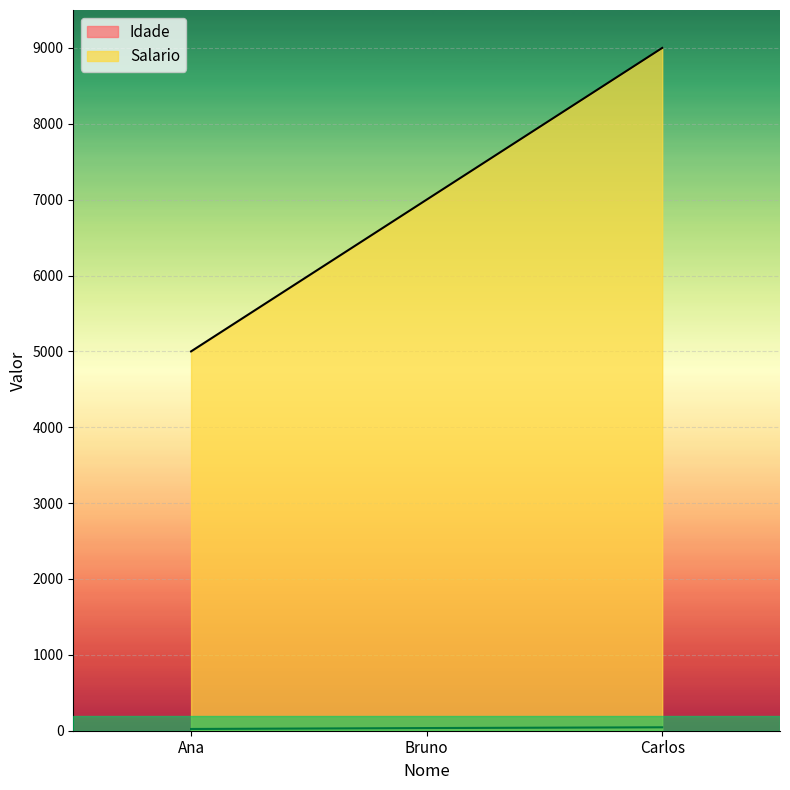

Is the value of Salario at Bruno greater than the value of Idade at Ana?

Yes